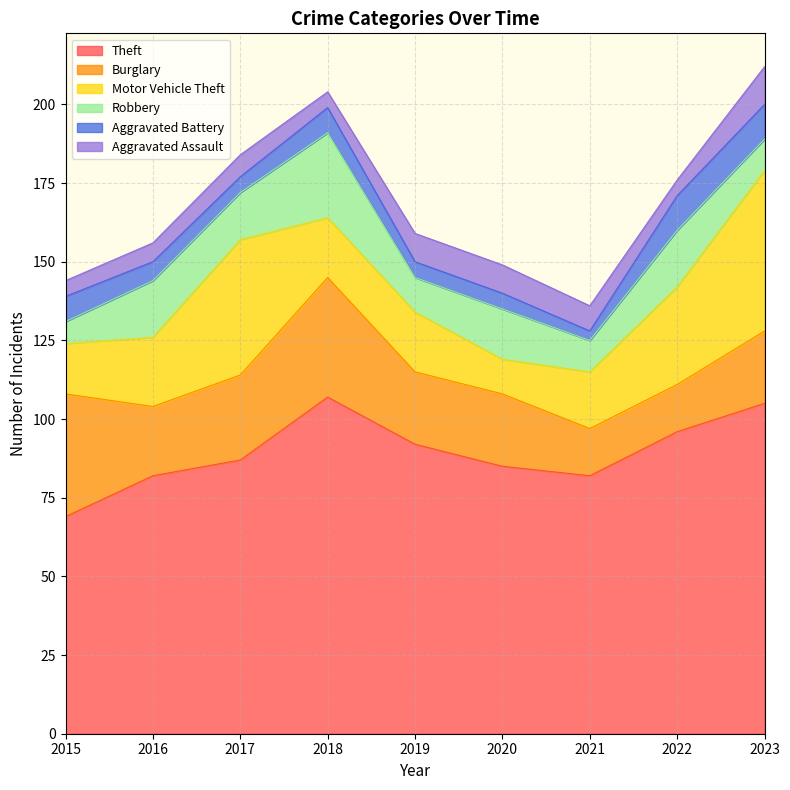

List the series in order of their peak value, highest first.

Theft, Motor Vehicle Theft, Burglary, Robbery, Aggravated Assault, Aggravated Battery